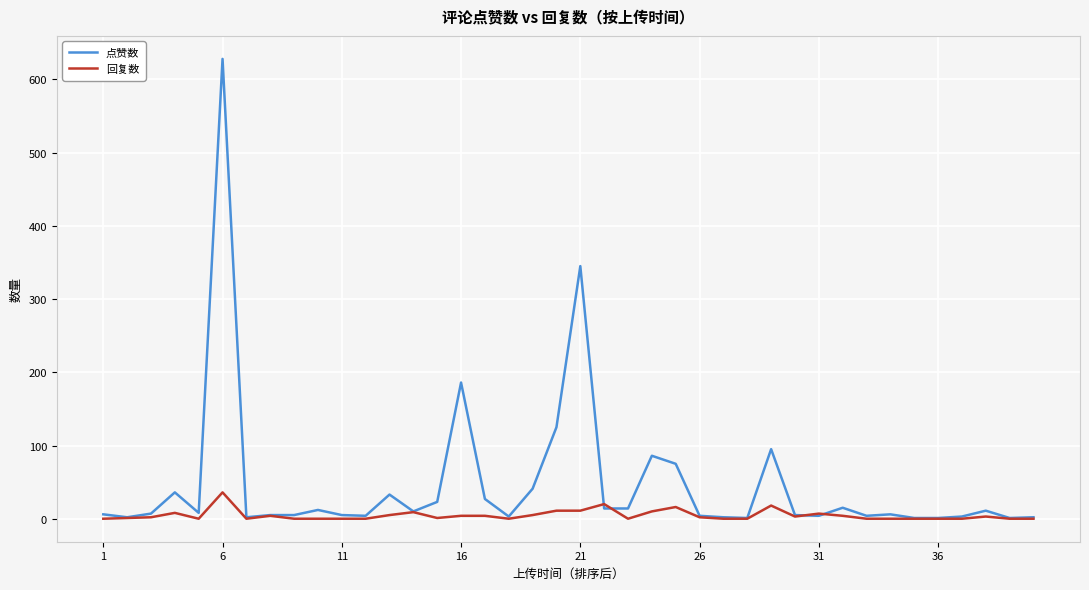

Rank the series by their average value, from lowest to highest.

回复数, 点赞数